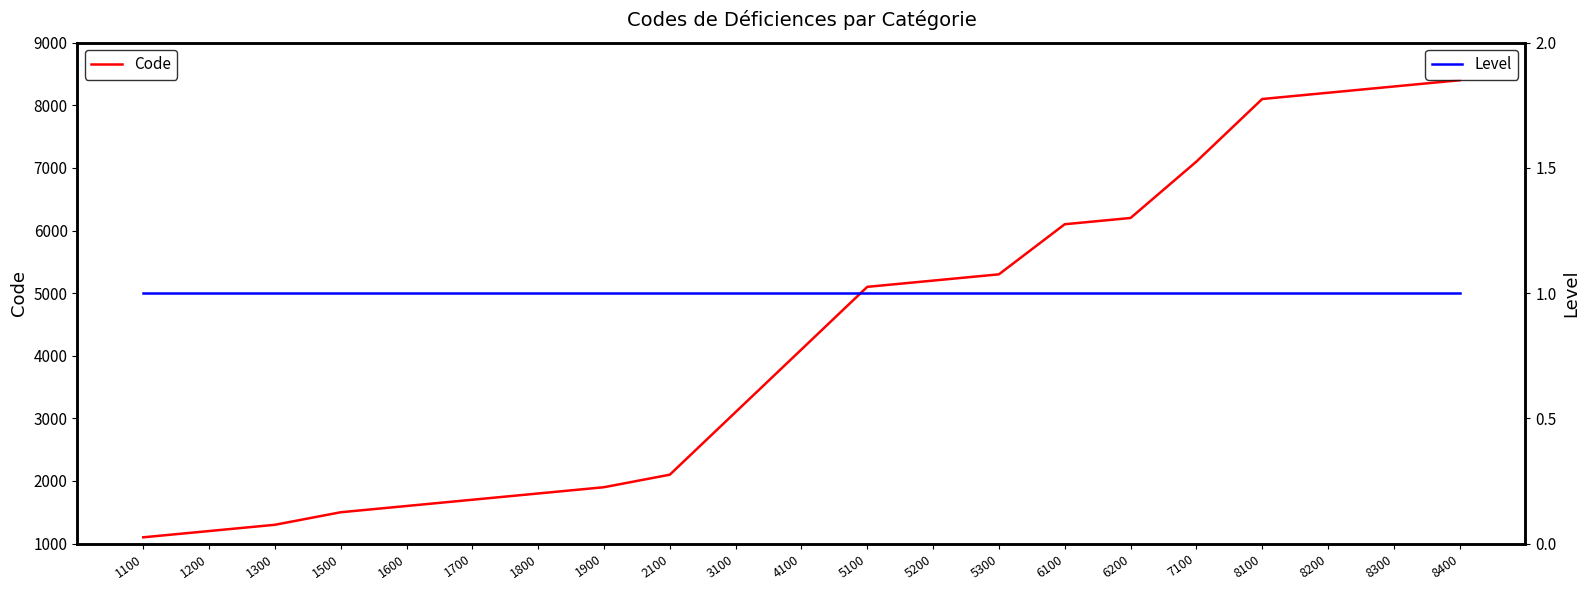

Which series has the largest range (max minus min)?

Code